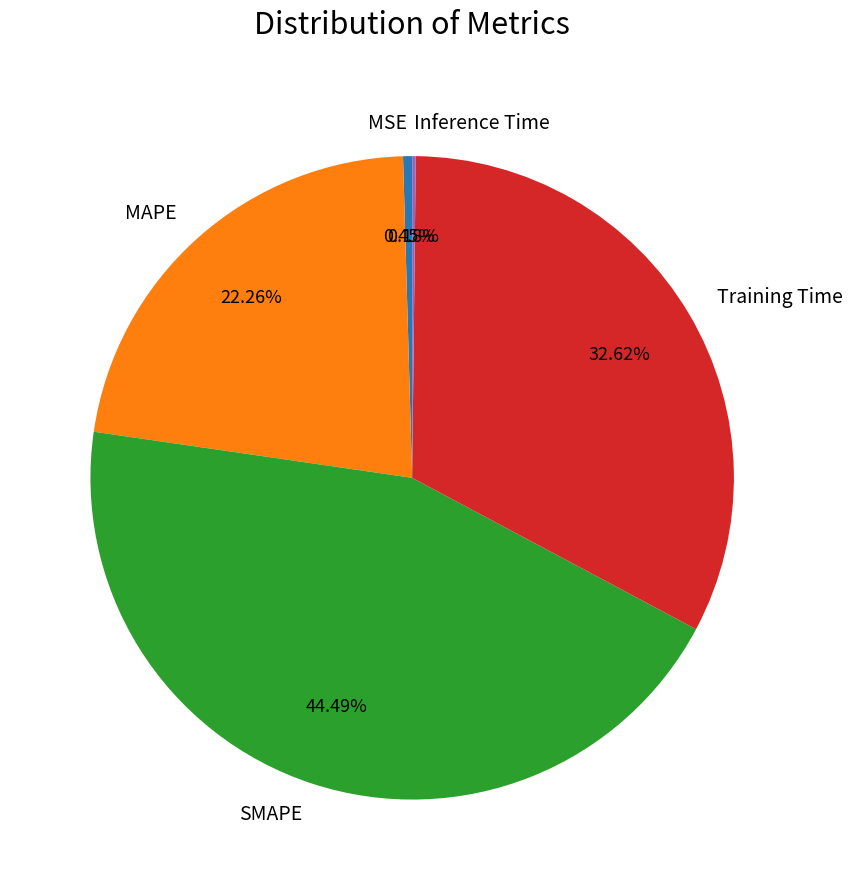

To the nearest percent, what is the combined percentage of Training Time and MAPE?

55%